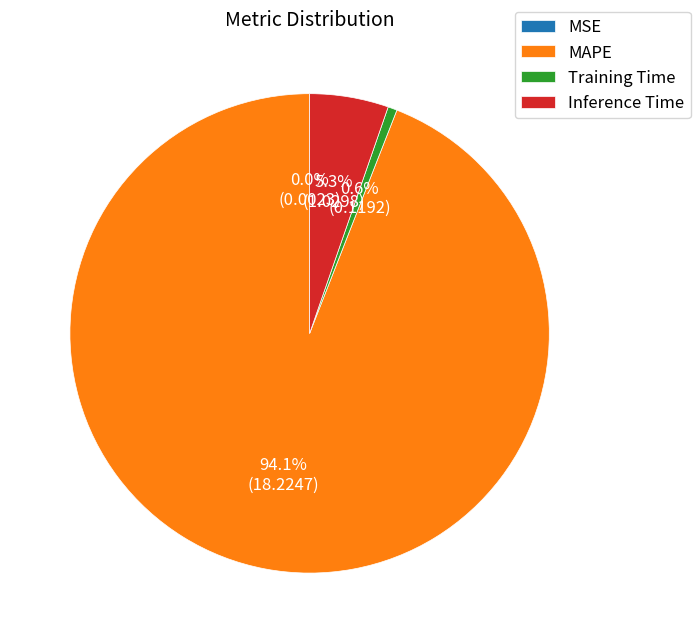

Does any single category account for the majority?

Yes